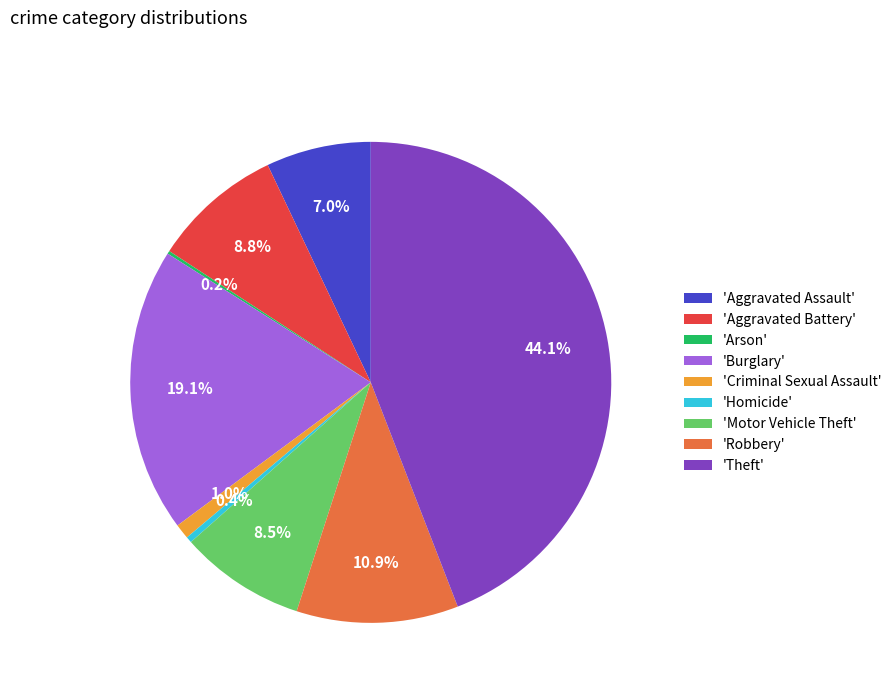

Is 'Theft' the majority of the pie?

No